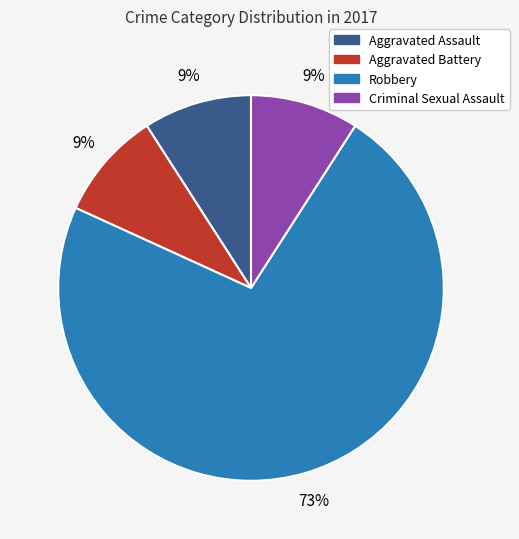

Which category has the biggest portion of the pie?

Robbery